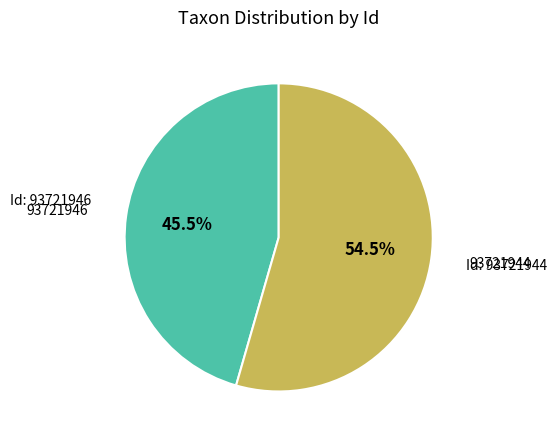

How many segments does this pie chart have?

2